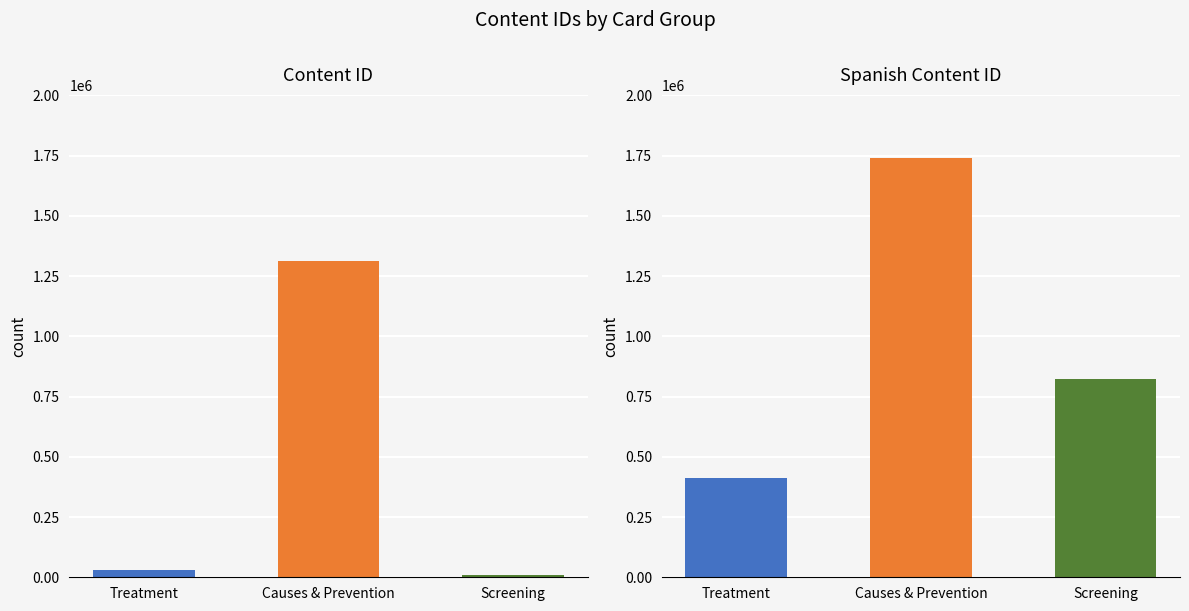

What is the ratio of the value at Causes & Prevention to the value at Screening?

170.8